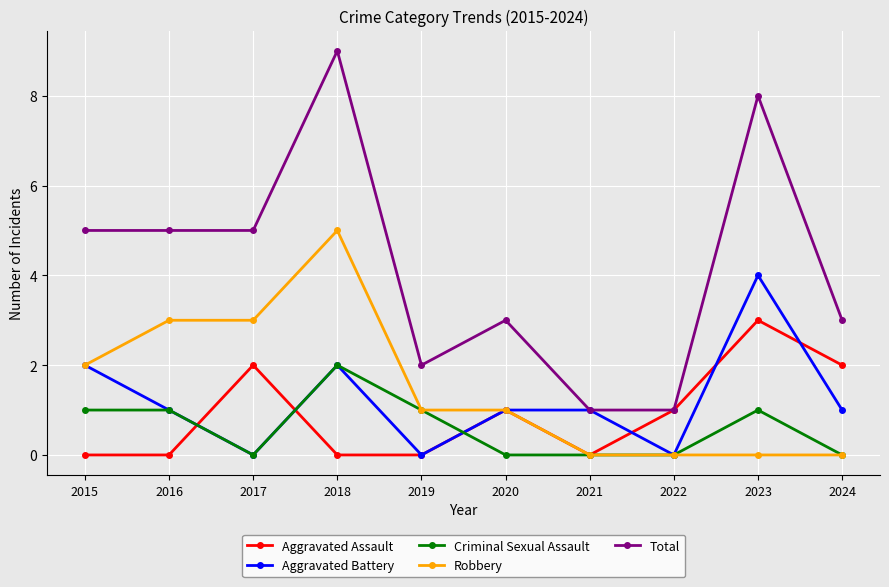

What value does the Criminal Sexual Assault series have at 2018?

2